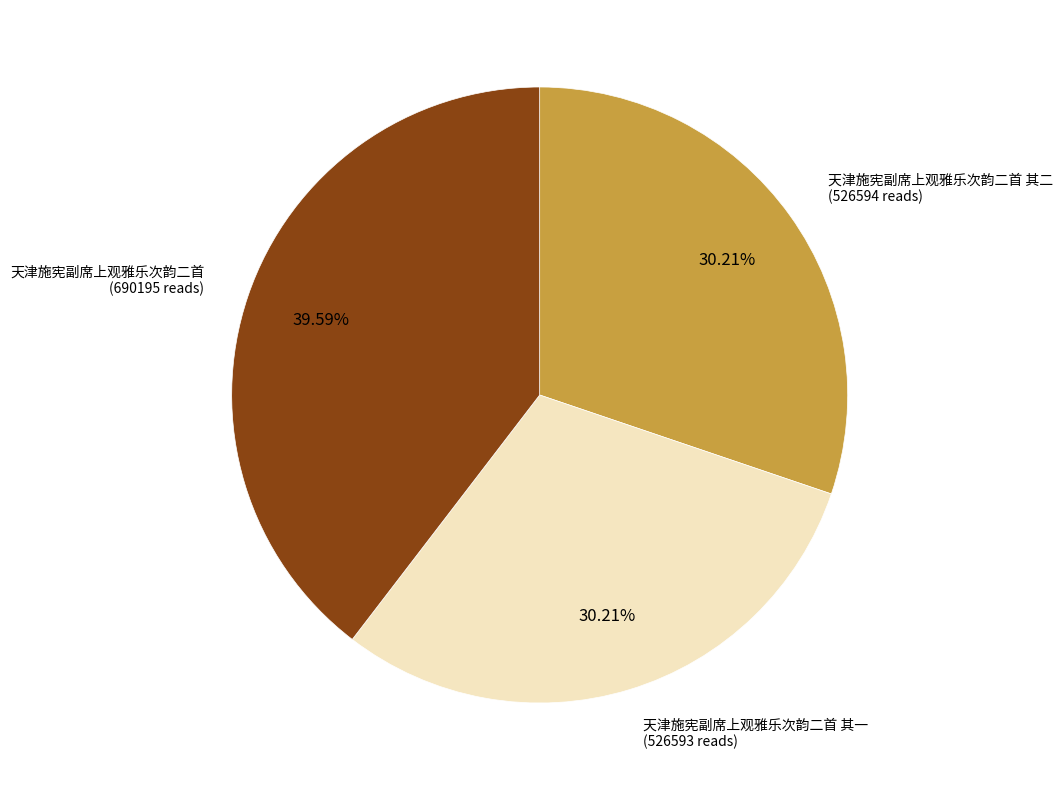

How many slices are in this pie chart?

3